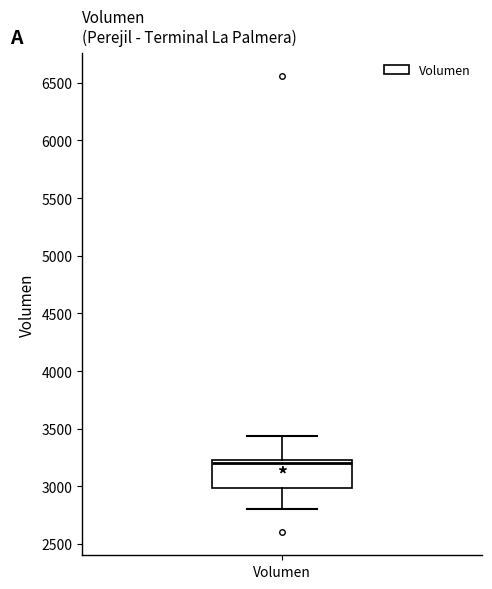

Transcribe this box plot: give where the median line is, the range the box spans, and where the two whiskers end, as read against the y-axis. The values are not printed on the chart, so give them approximately, as read against the axis.

median 3200, box 3000 to 3250, whiskers 2800 to 3450